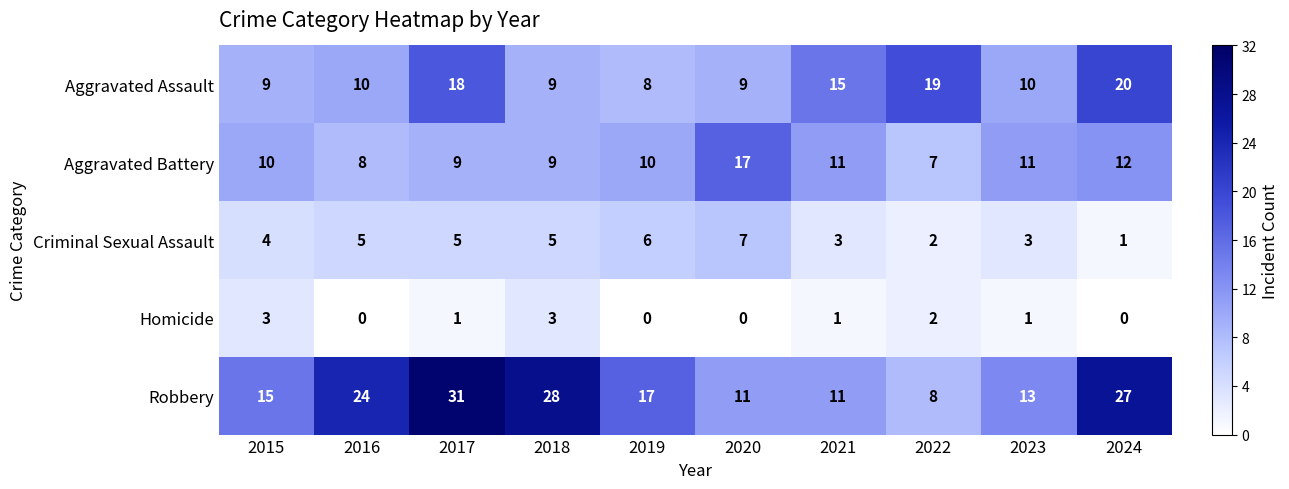

What is the total value across all series at 2015?

41